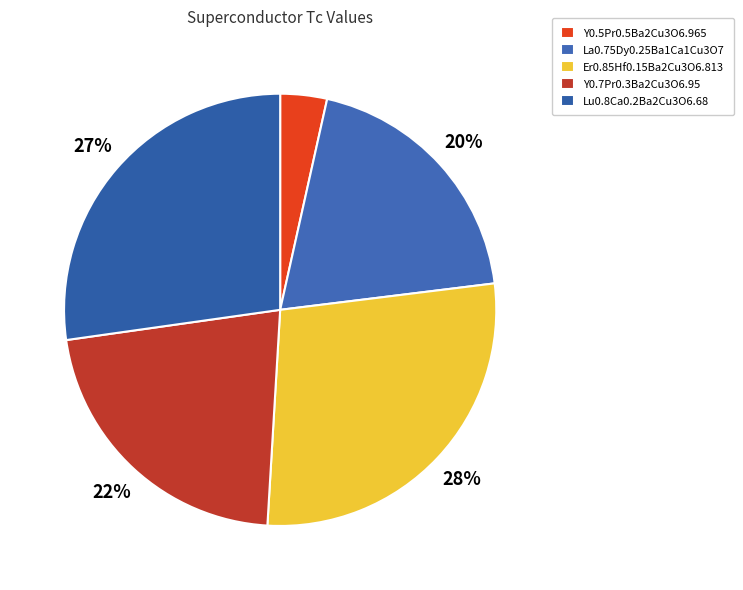

What percentage is NOT represented by Y0.7Pr0.3Ba2Cu3O6.95?

78.2%